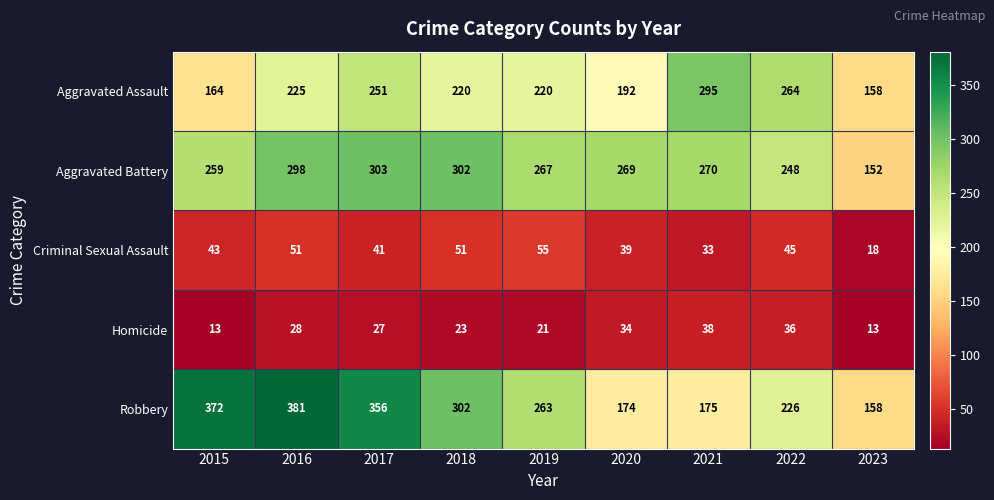

What is the highest value of the Criminal Sexual Assault series?

55